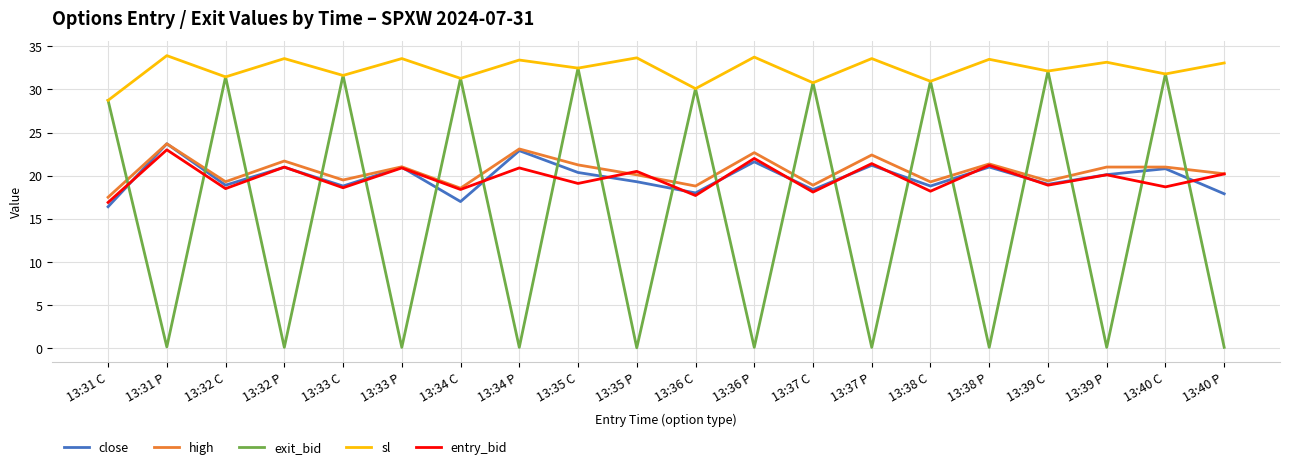

True or false: sl and high intersect in this chart.

False